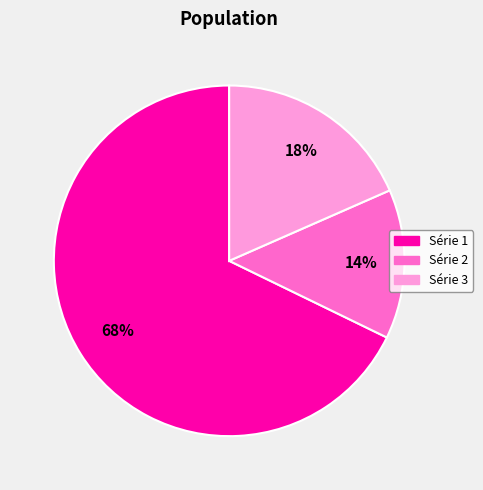

Is the sum of Série 1 and Série 2 greater than half?

Yes